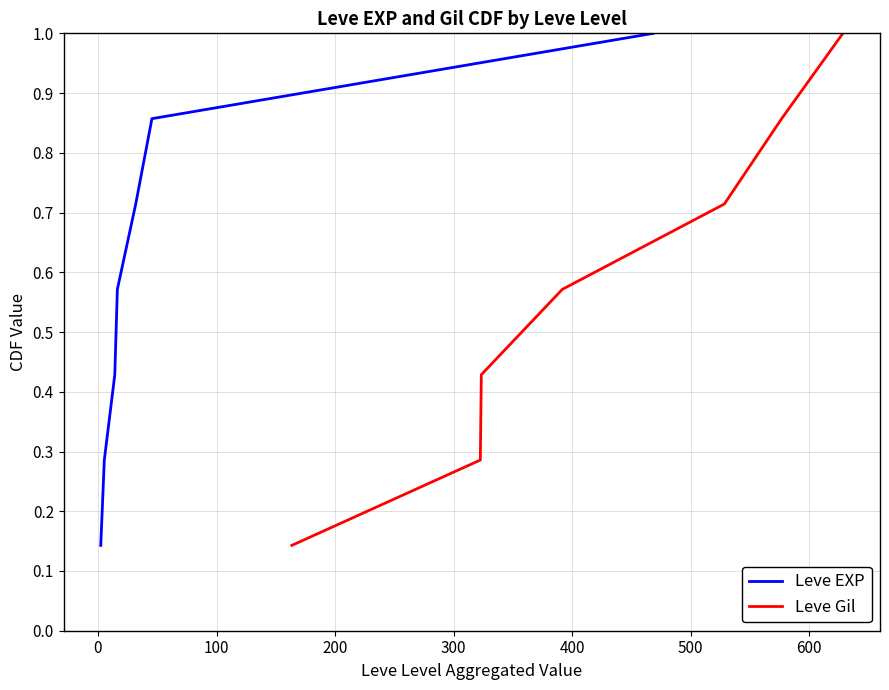

What is the highest value of the Leve Gil series?

1.0